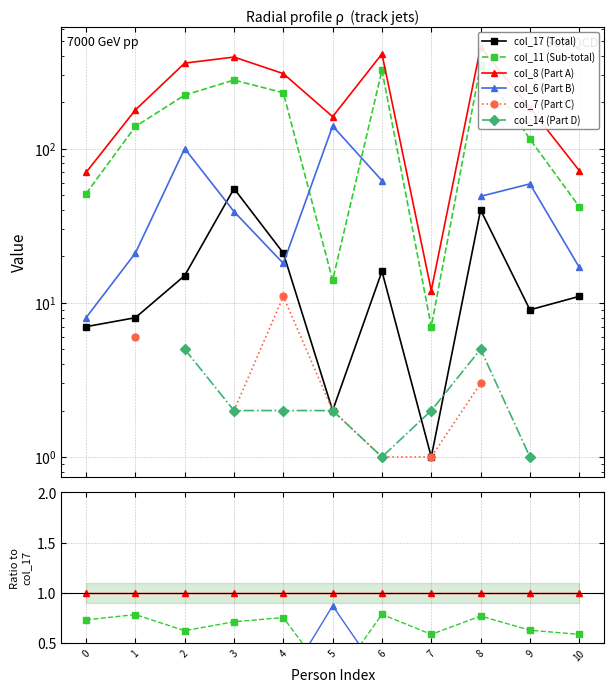

Does the chart have visible grid lines?

Yes